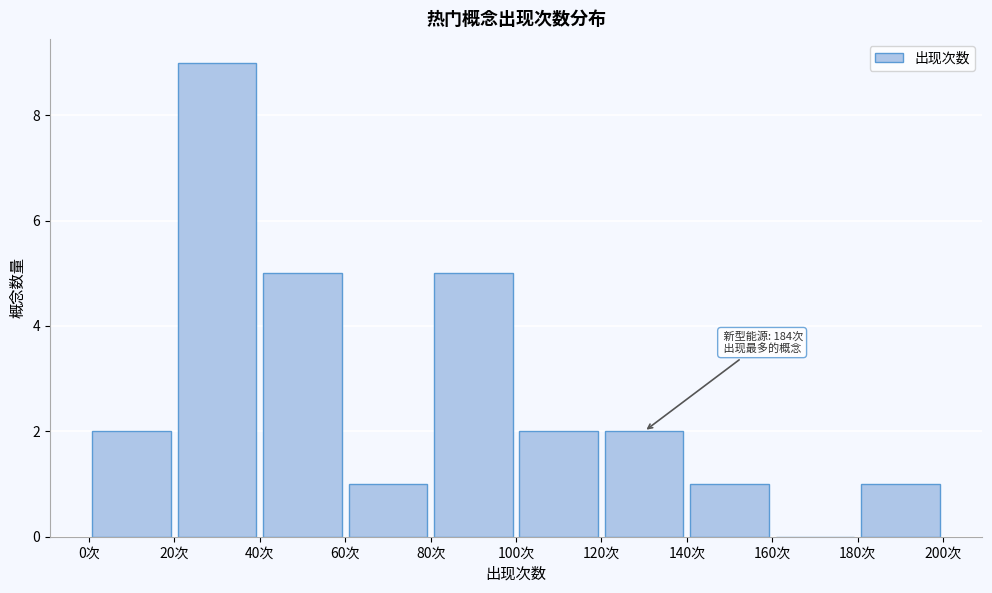

Over which range of the x-axis is the bar tallest?

20 to 40